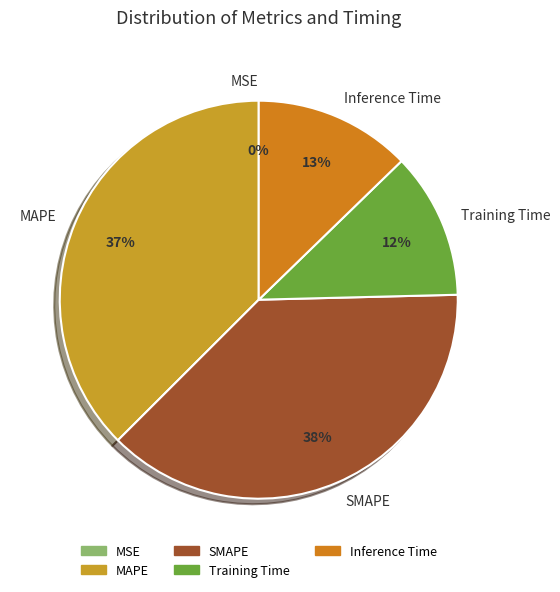

Do SMAPE and Inference Time together represent more than half of the pie?

Yes